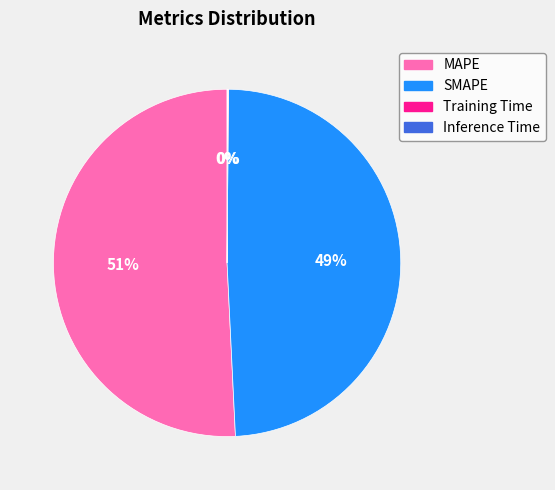

Is there a majority slice in this chart?

Yes